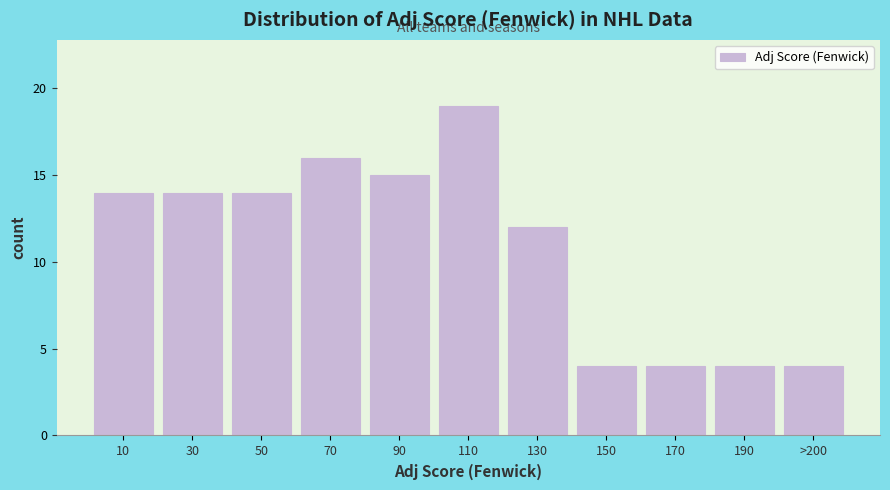

Reading left to right, what are all the values shown in this chart?

14	14	14	16	15	19	12	4	4	4	4